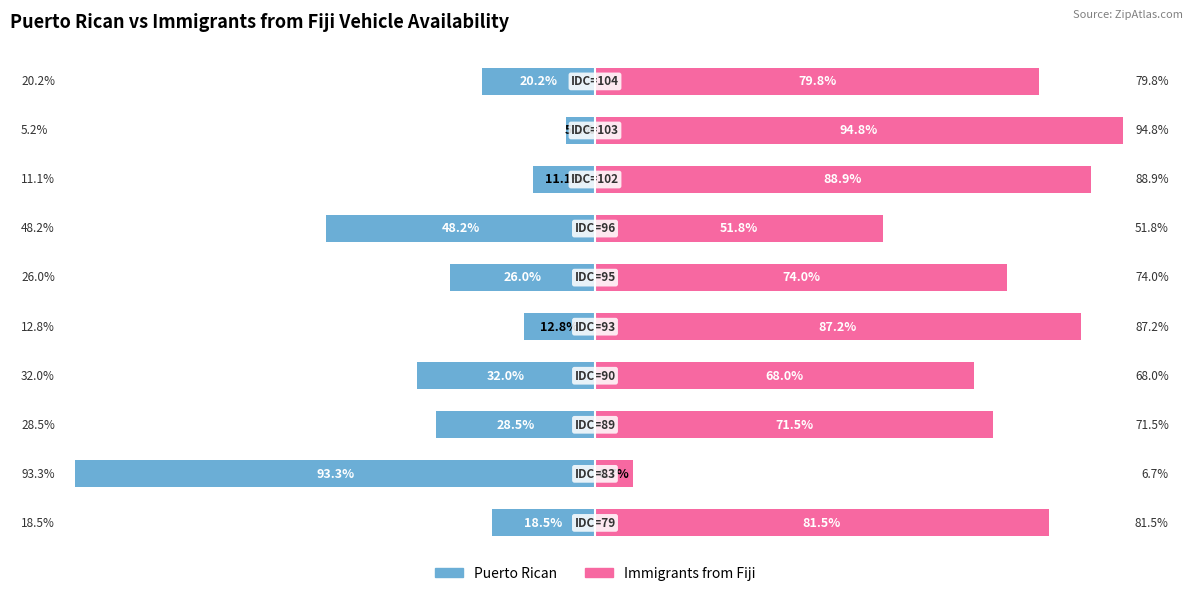

The Puerto Rican series shows -18.8 at 2. True or false?

False